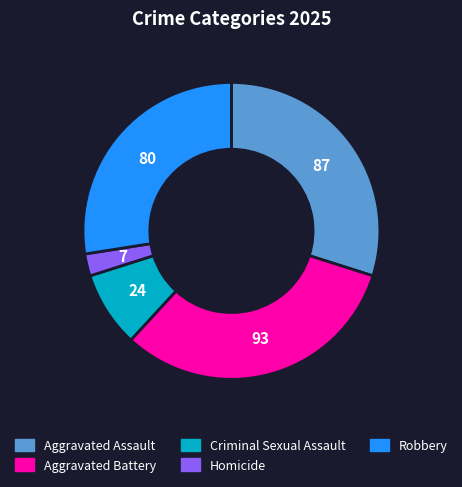

Does Aggravated Assault account for over 50% of the chart?

No